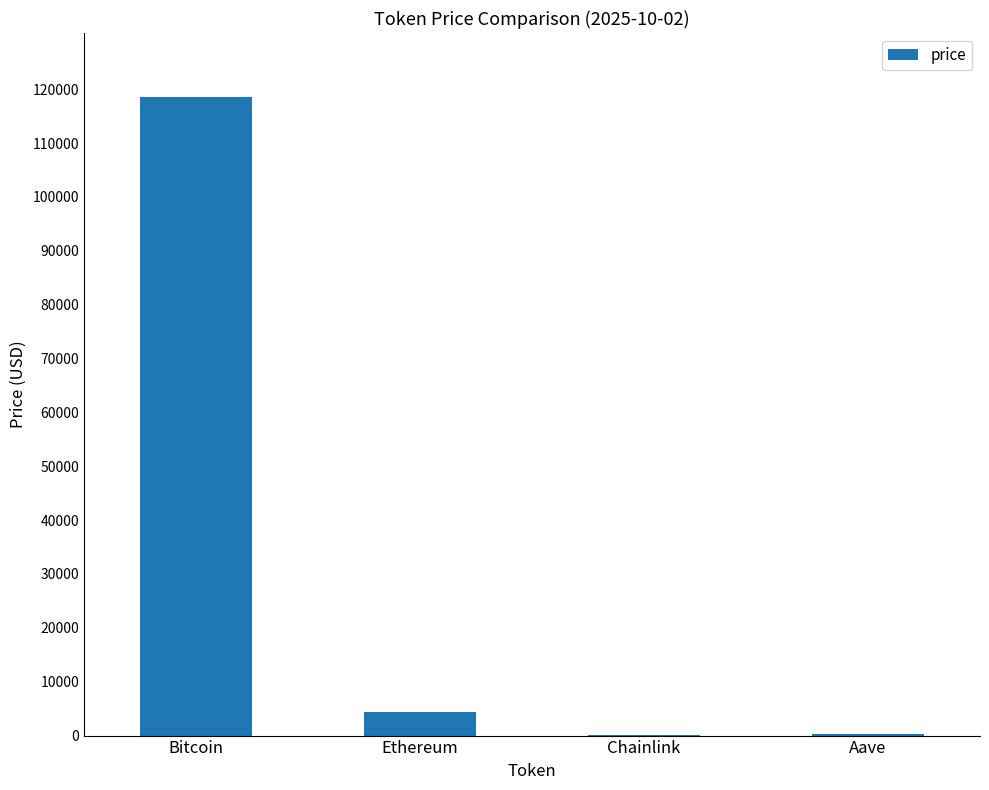

What is the change in value from Bitcoin to Ethereum?

-114160.3